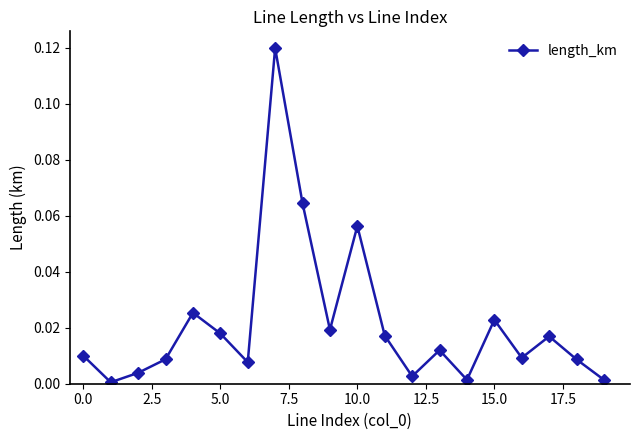

What is the sum of all values?

0.4